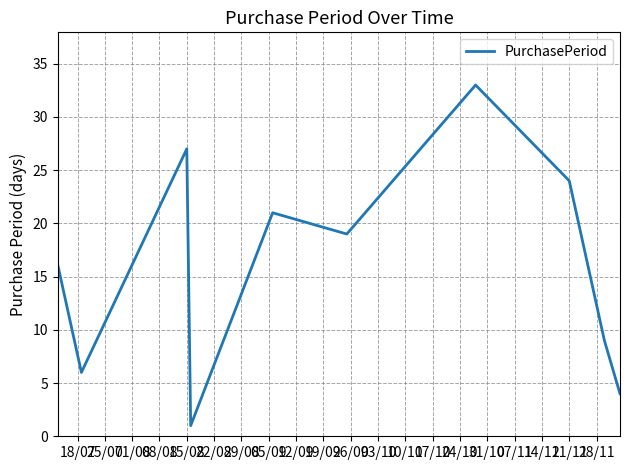

What is the difference between the maximum and minimum values?

32